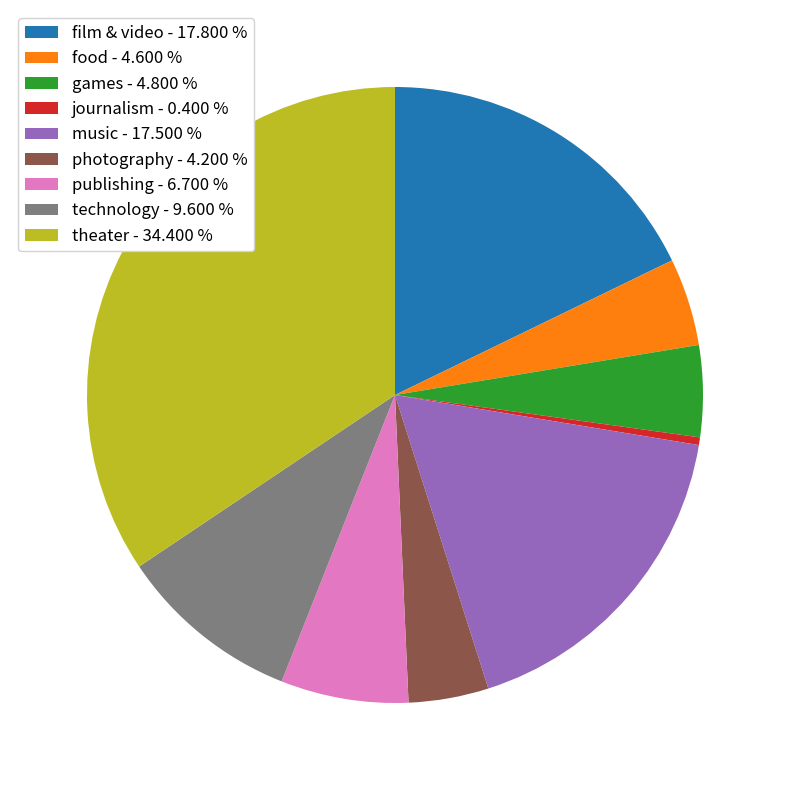

What is the smallest slice in the pie chart?

journalism